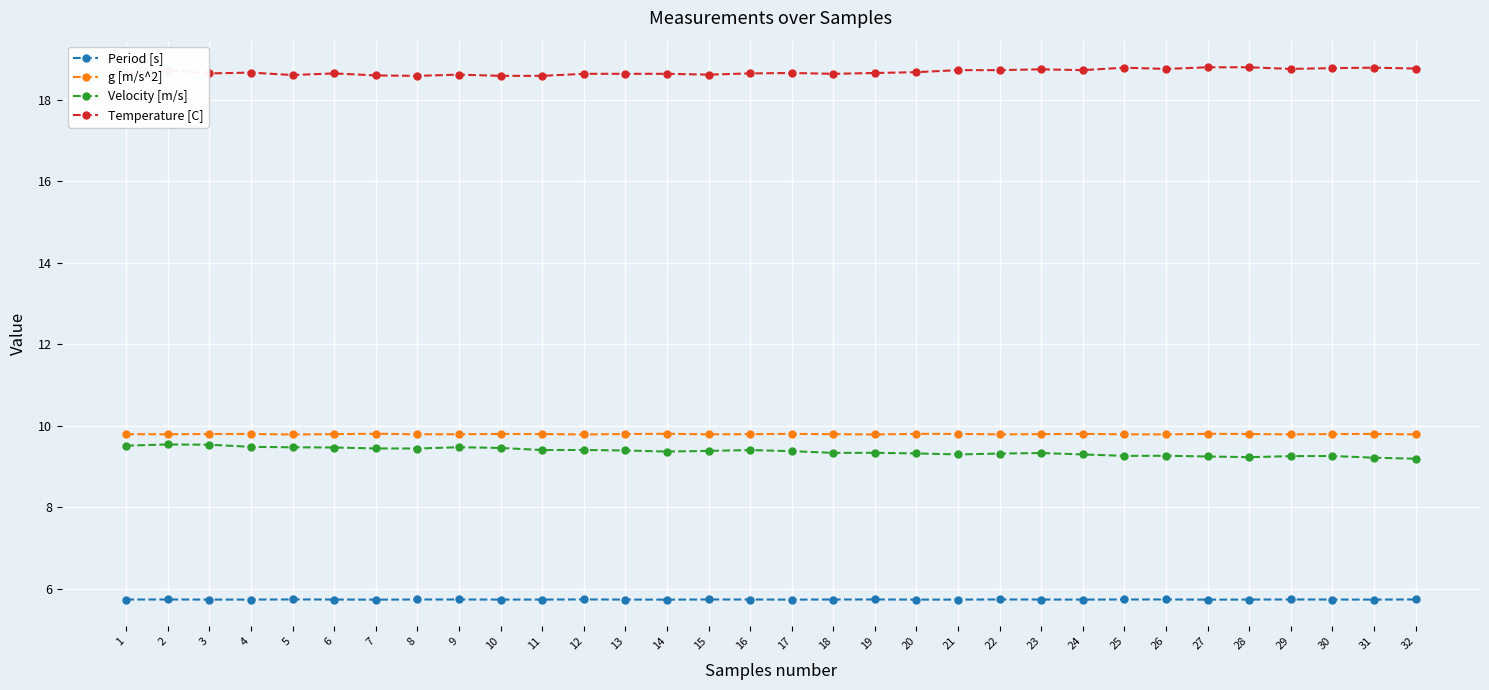

What is the average value of the Temperature [C] series?

18.7